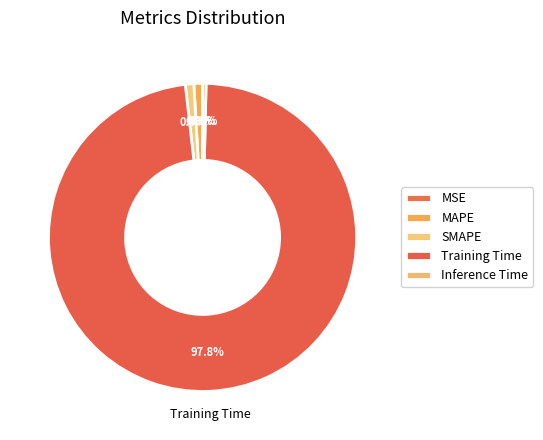

Which slice represents more than half of the pie?

Training Time